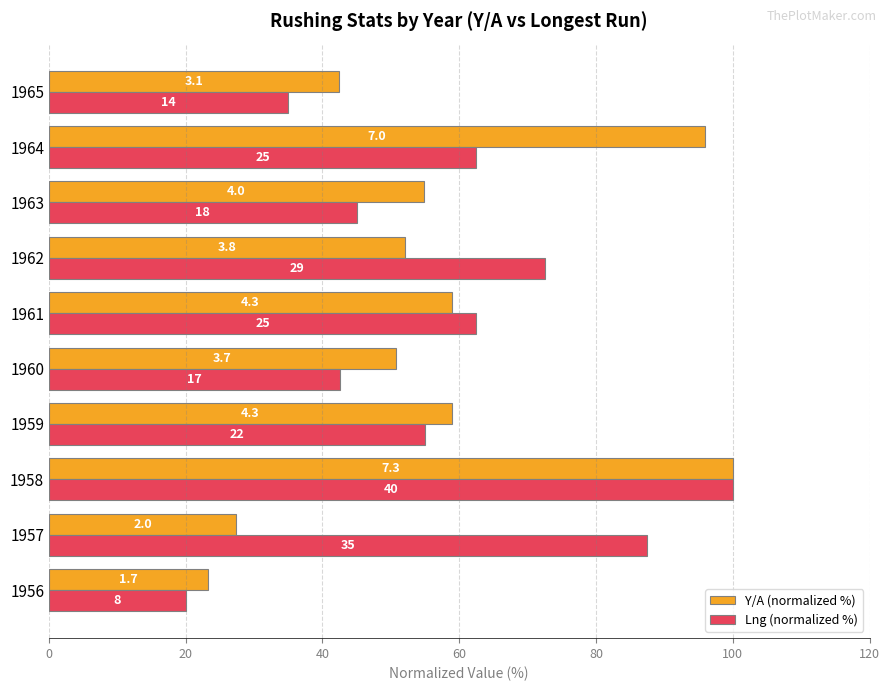

What is the label of the 8th bar from the right?

40